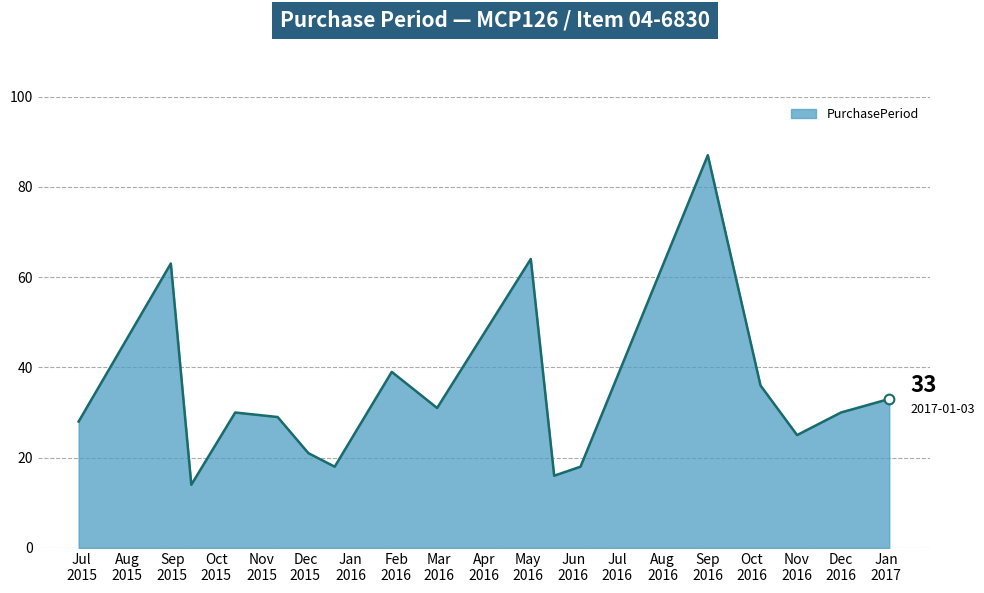

What is the smallest value displayed?

14